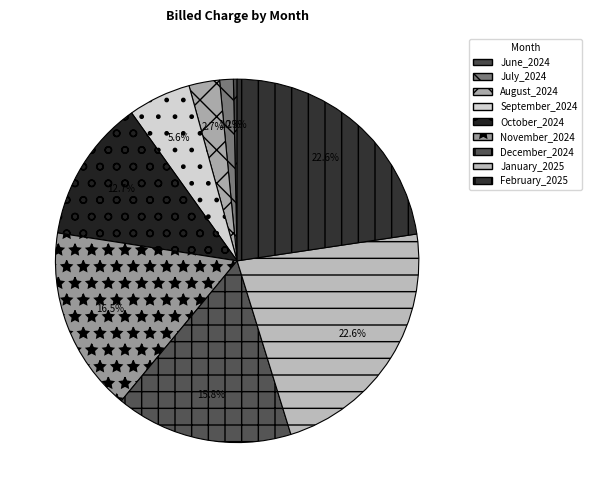

What is the ratio of the value at January_2025 to the value at August_2024?

8.3